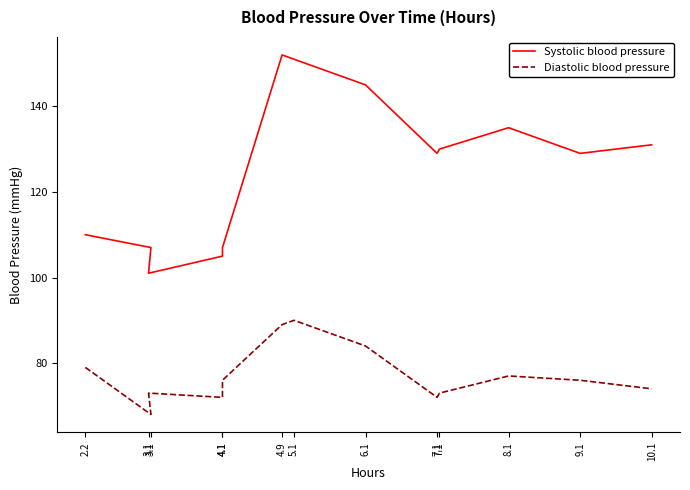

Reading left to right, extract all data points from this chart.

Systolic blood pressure: 110	107	101	105	107	152	151	145	129	130	135	129	131
Diastolic blood pressure: 79	68	73	72	76	89	90	84	72	73	77	76	74